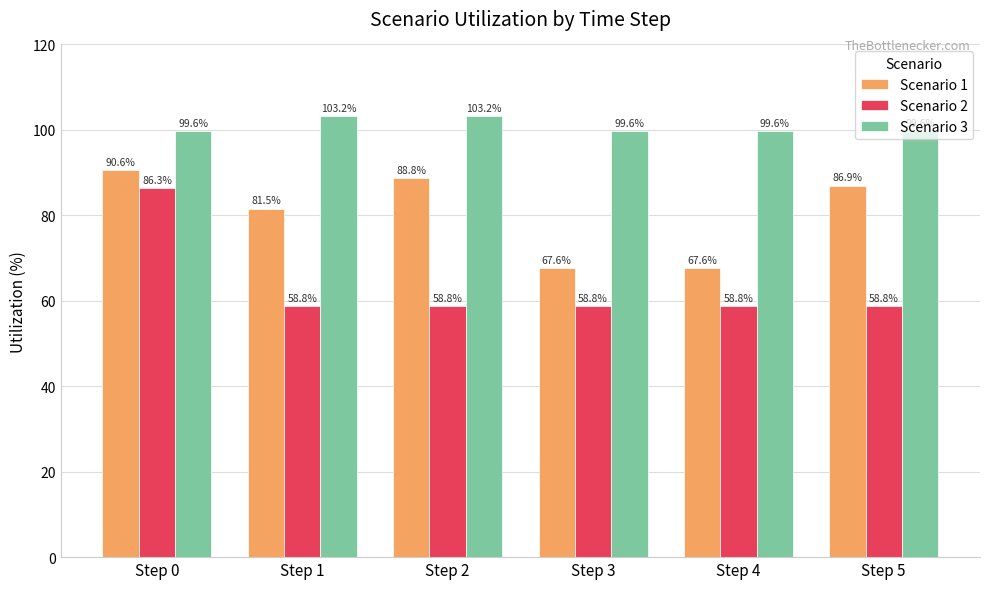

How many groups of bars are there?

6